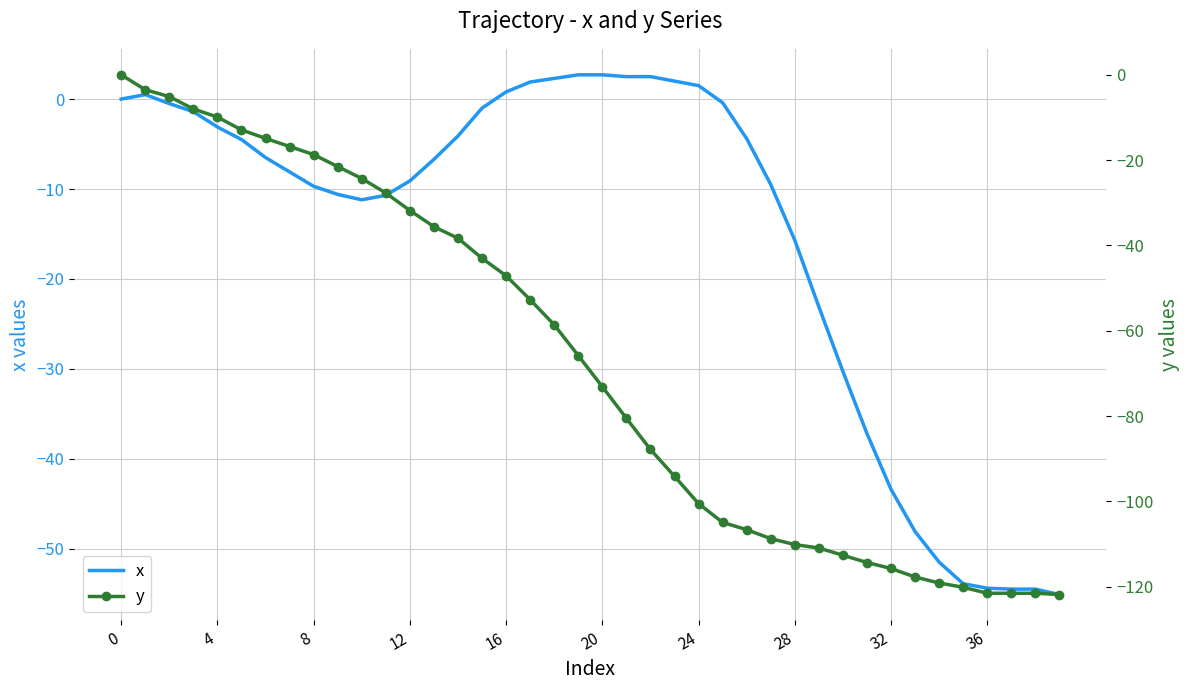

What is the highest value of the x series?

2.7